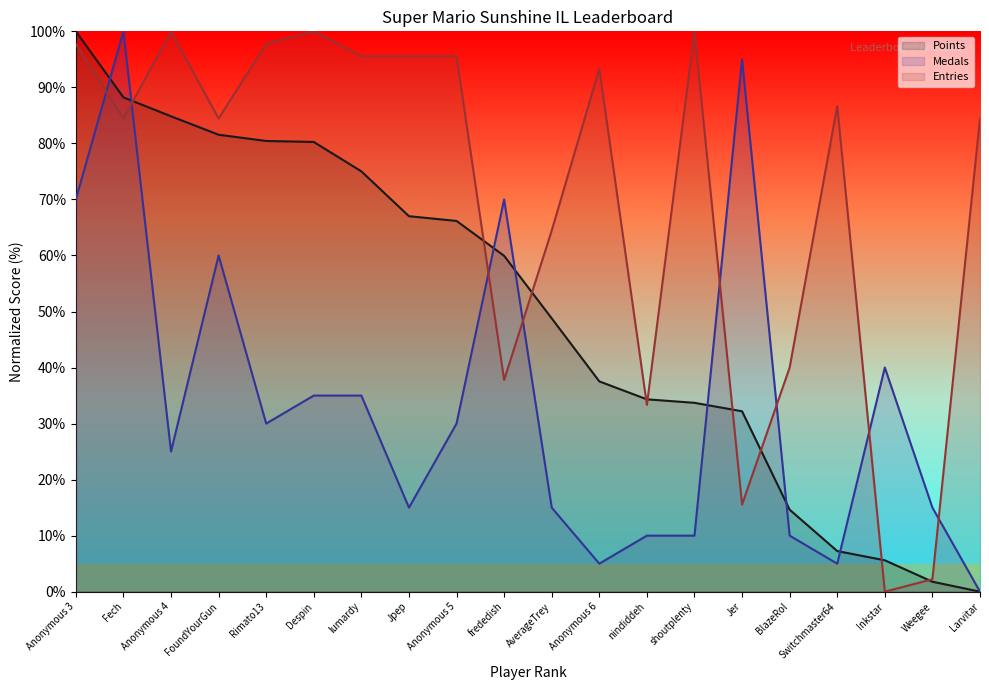

The value of Points at Larvitar is 66.2. True or false?

False